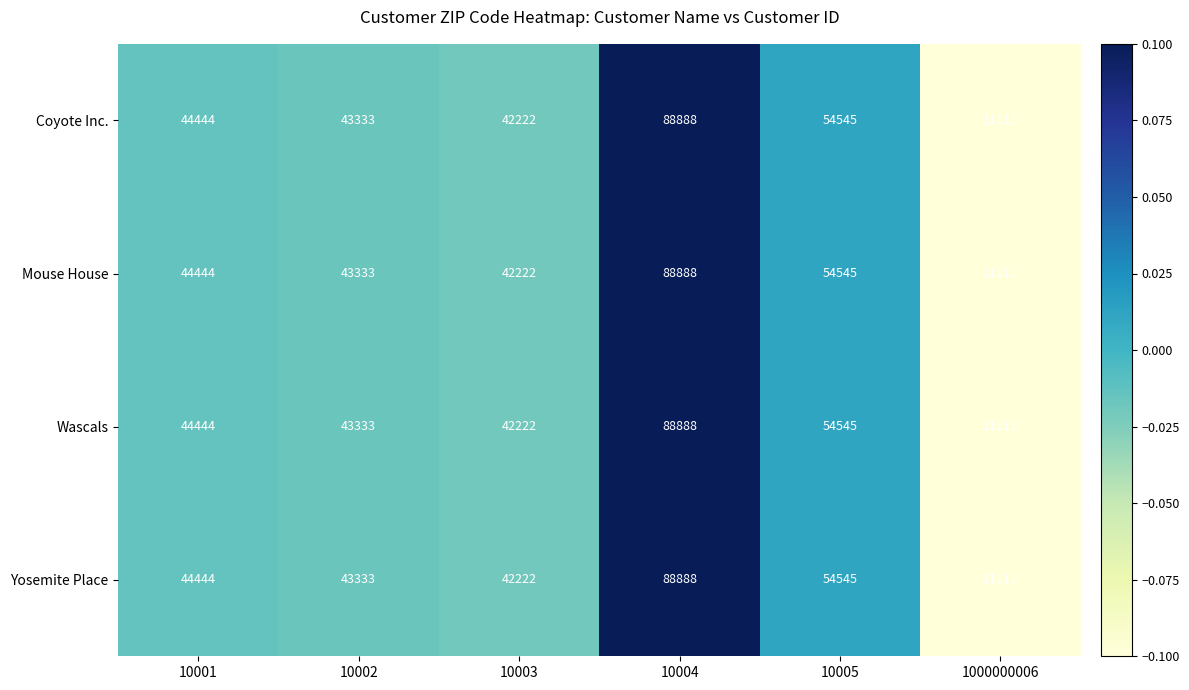

Count the number of categories in the chart.

6